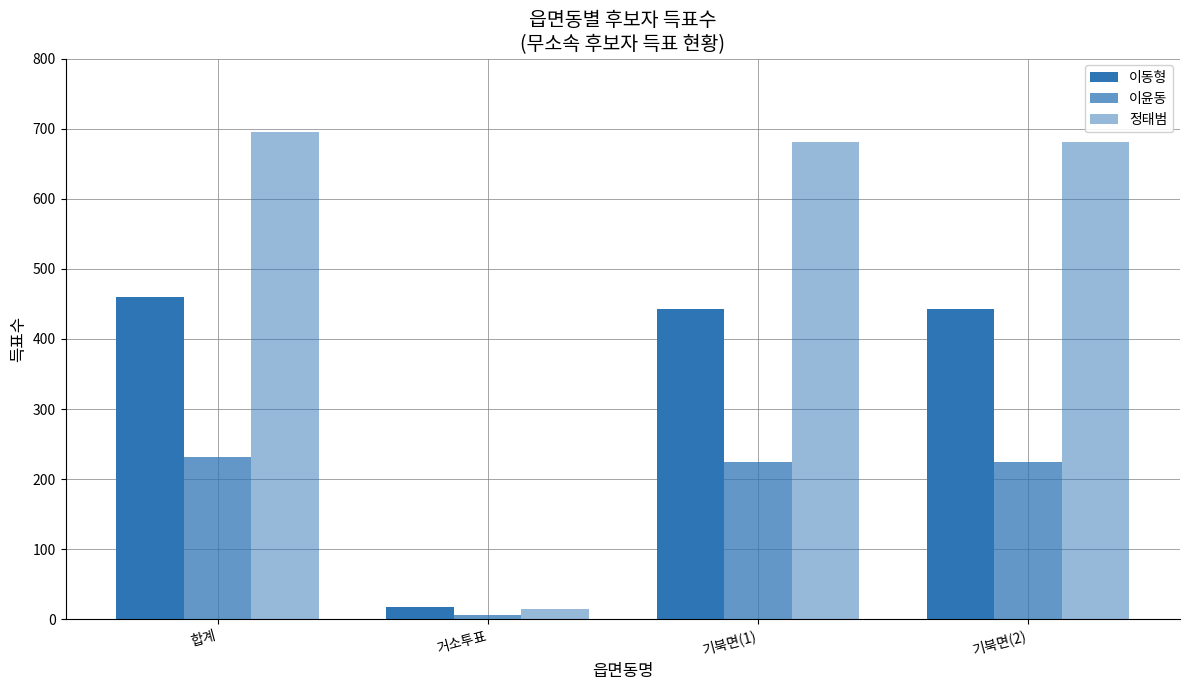

List the series in order of their peak value, lowest first.

이윤동, 이동형, 정태범